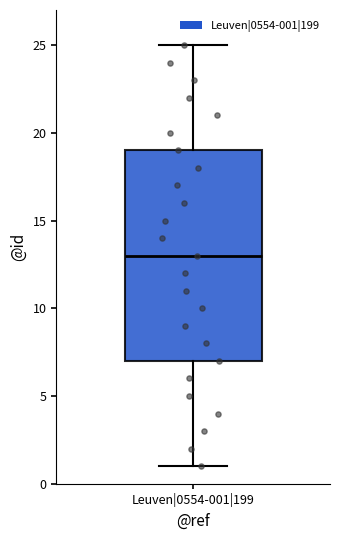

Read this box plot against the y-axis: the position of the median line, the range covered by the box, and the ends of both whiskers. The values are not printed on the chart, so give them approximately, as read against the axis.

median 13, box 7 to 19, whiskers 1 to 25